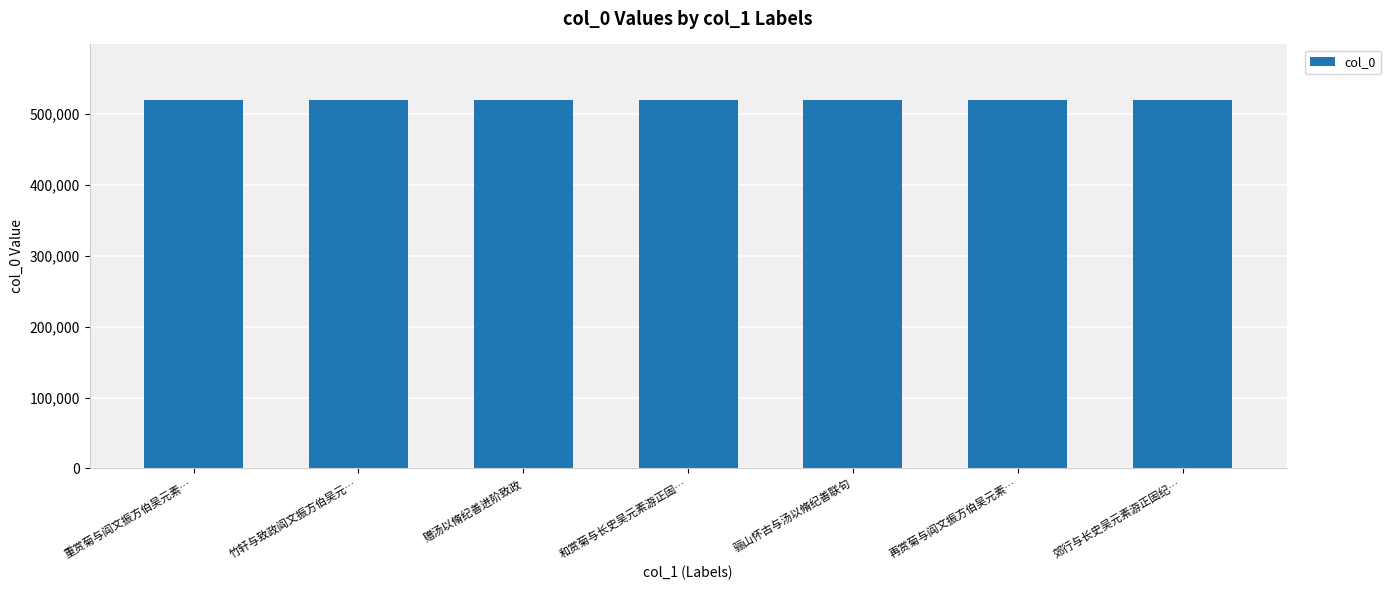

What is the value of the 3rd bar from the left?

519758